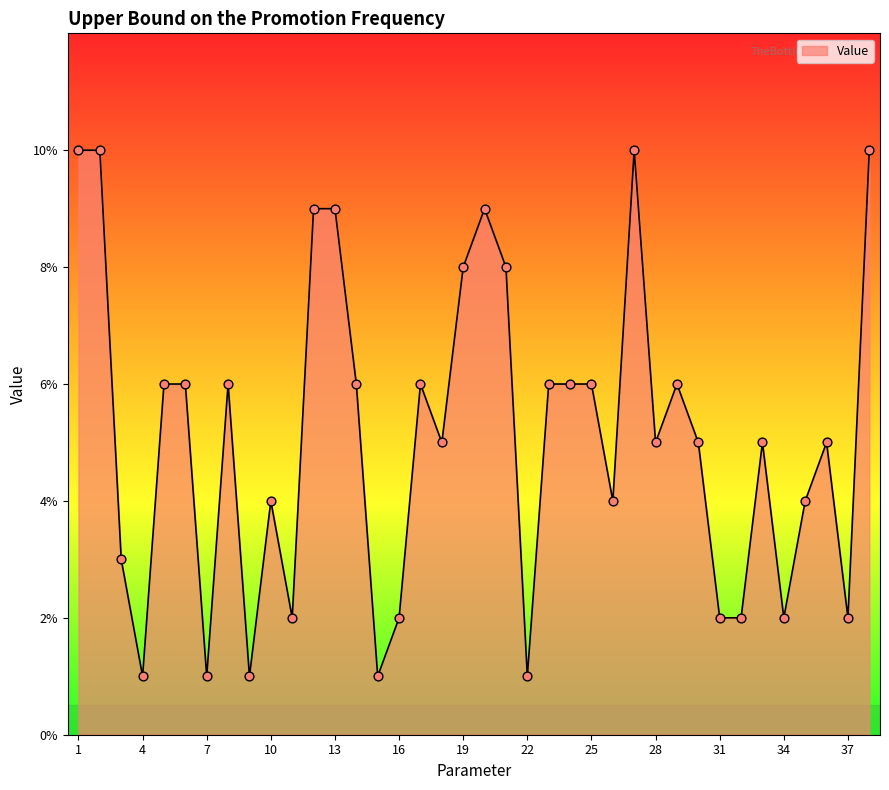

What is the maximum value shown in the chart?

10